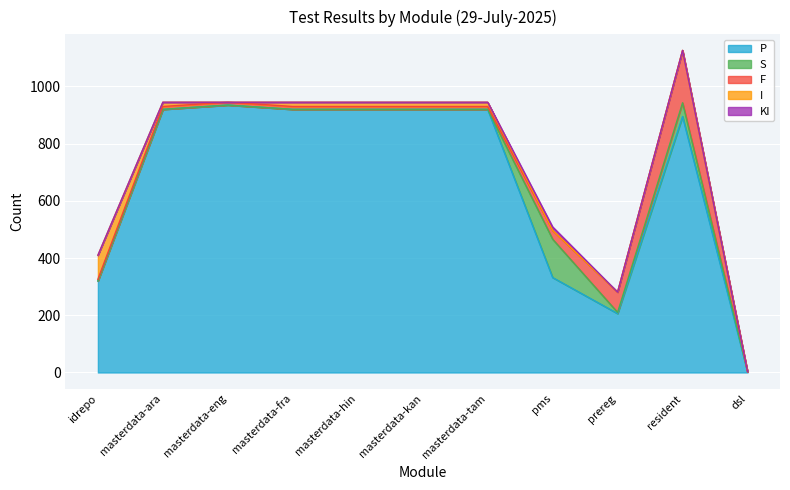

What is the label of the 11th point from the right?

idrepo